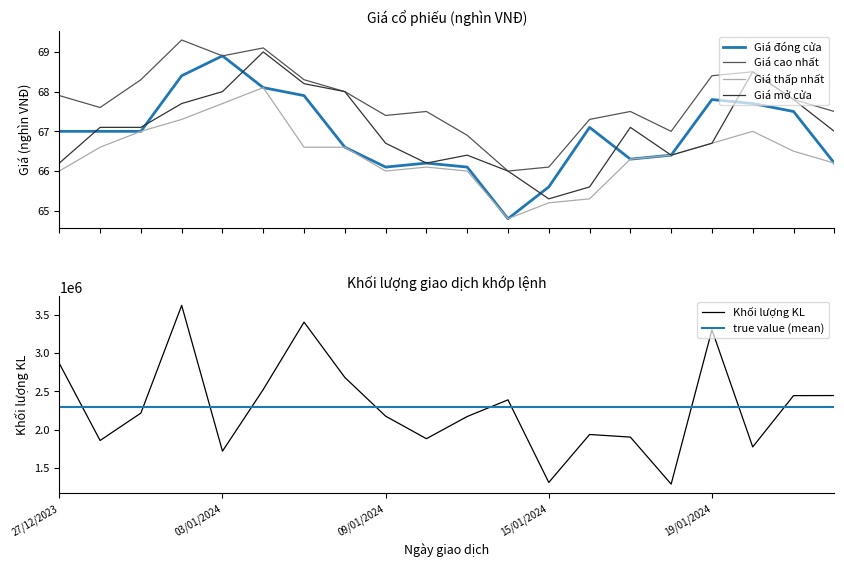

Rank the series at 19/01/2024 from lowest to highest value.

Giá thấp nhất, Giá mở cửa, Giá đóng cửa, Giá cao nhất